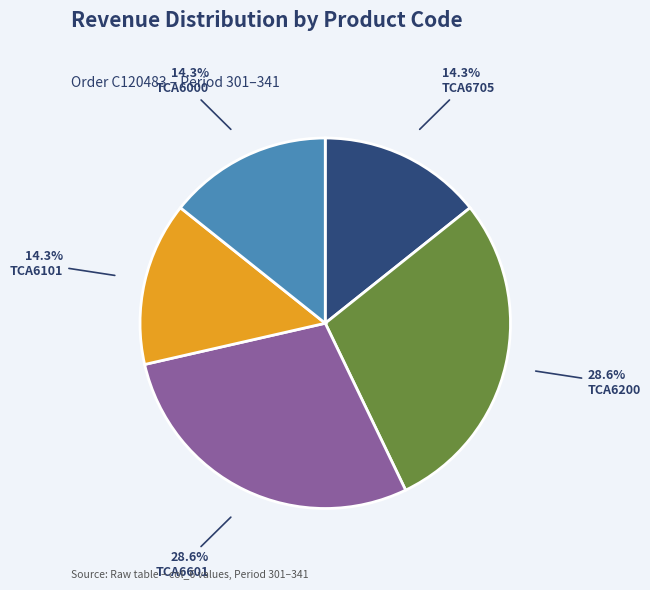

Does TCA6705 account for over 50% of the chart?

No